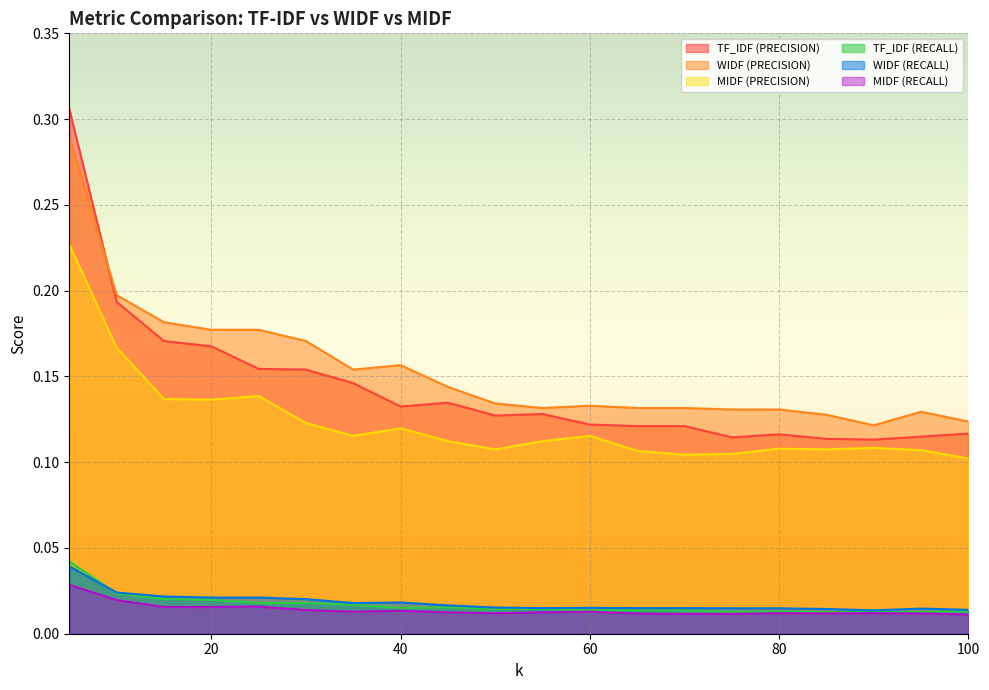

List the series in order of their peak value, lowest first.

MIDF (RECALL), WIDF (RECALL), TF_IDF (RECALL), MIDF (PRECISION), WIDF (PRECISION), TF_IDF (PRECISION)